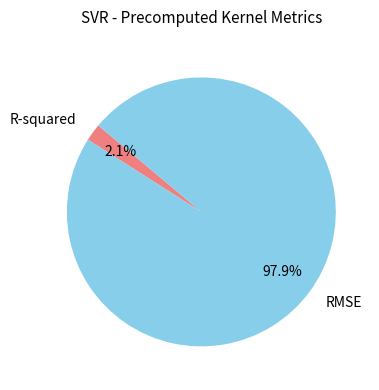

Which category accounts for the majority?

RMSE